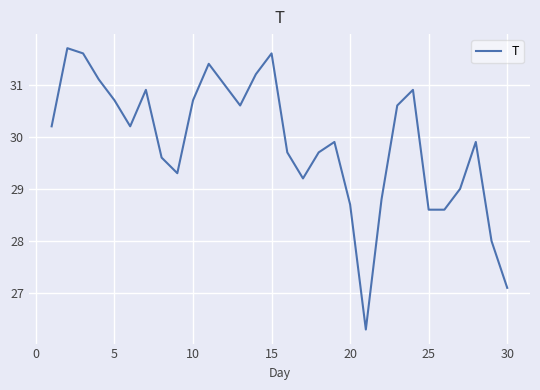

What is the greatest value displayed?

31.7